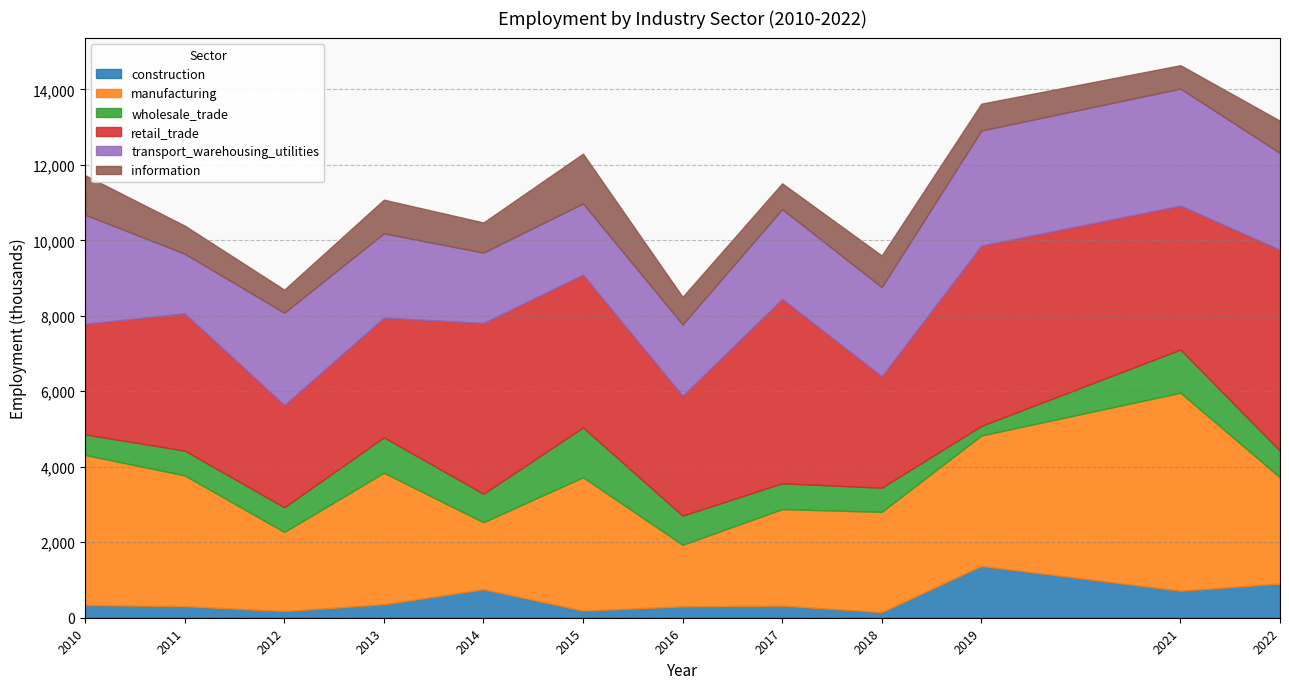

Is the value of retail_trade at 2016 greater than the value of wholesale_trade at 2013?

Yes